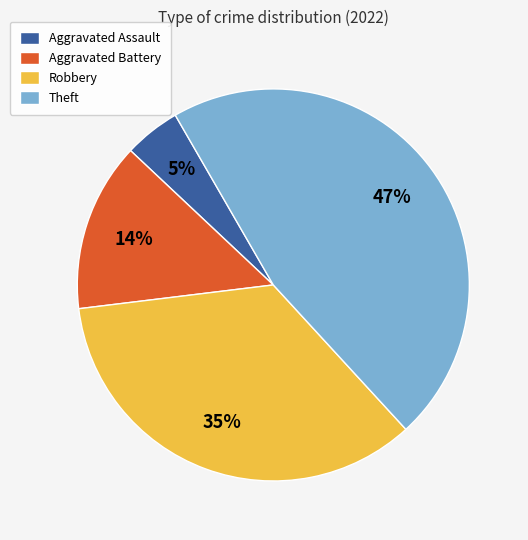

Does Aggravated Battery account for over 50% of the chart?

No